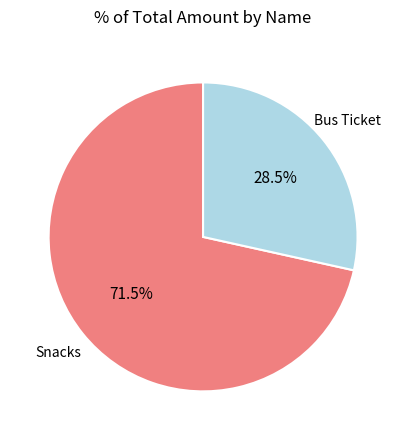

Is there a majority slice in this chart?

Yes